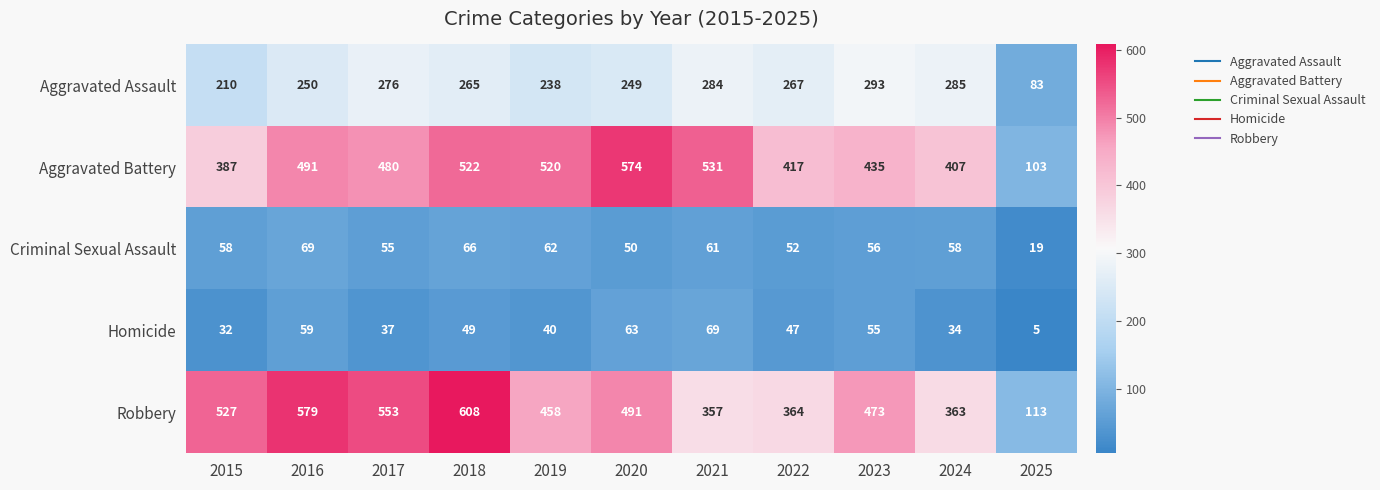

At 2020, list the series in order from smallest to largest.

Criminal Sexual Assault, Homicide, Aggravated Assault, Robbery, Aggravated Battery